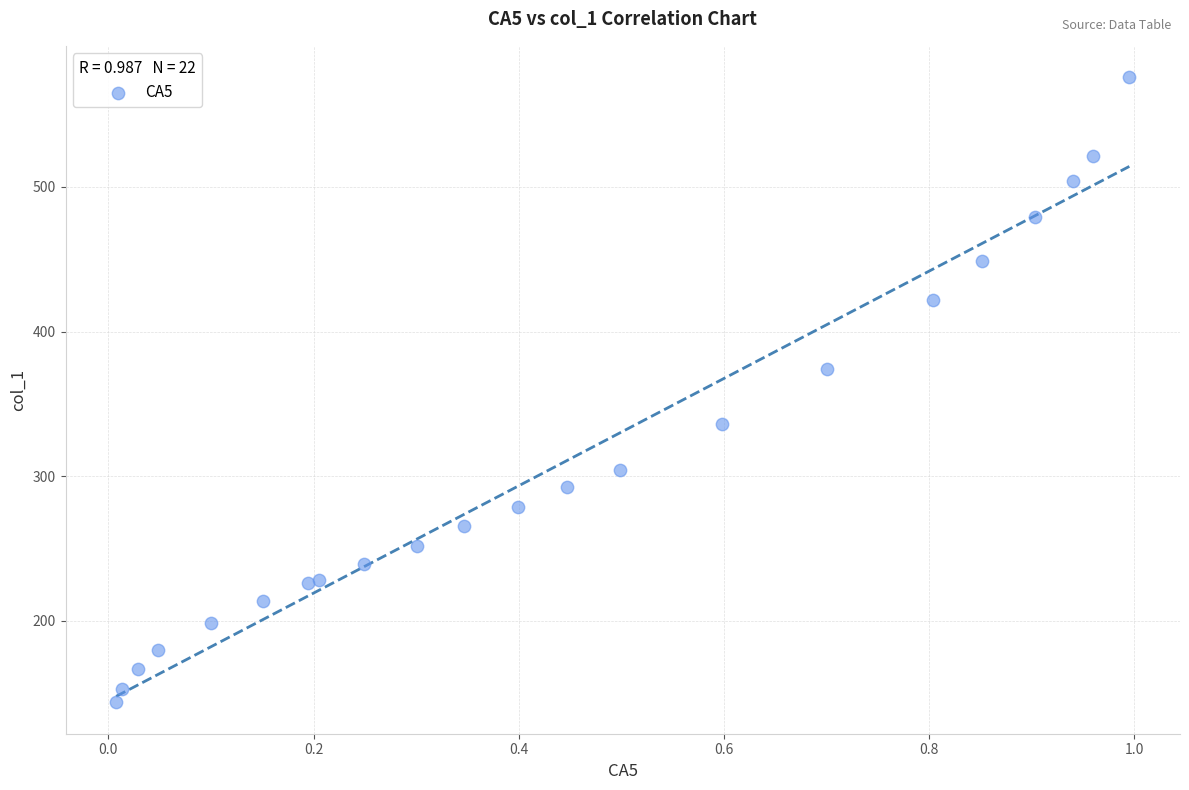

What Y value in the scatter plot is closest to 359?

373.7